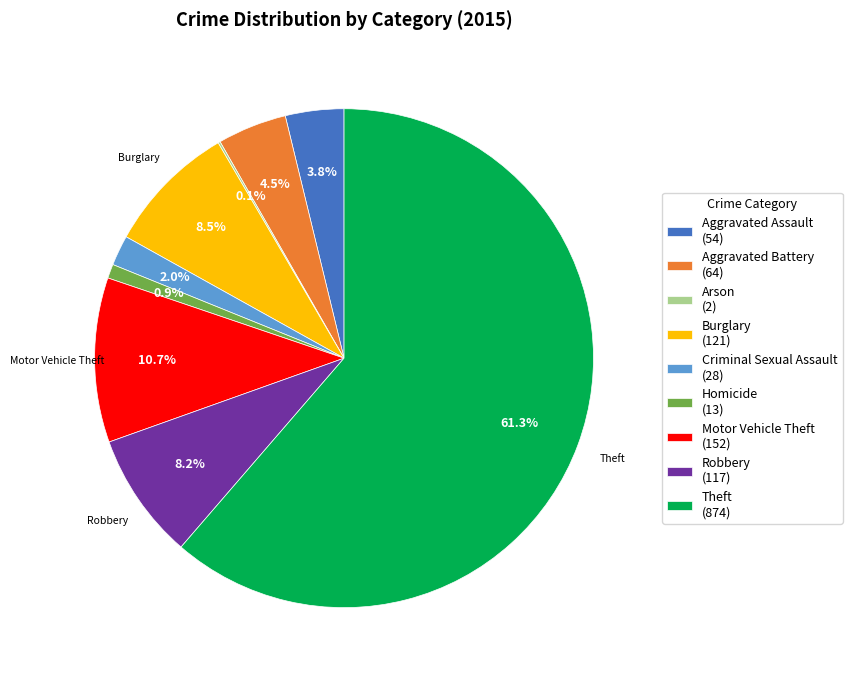

How many segments does this pie chart have?

9